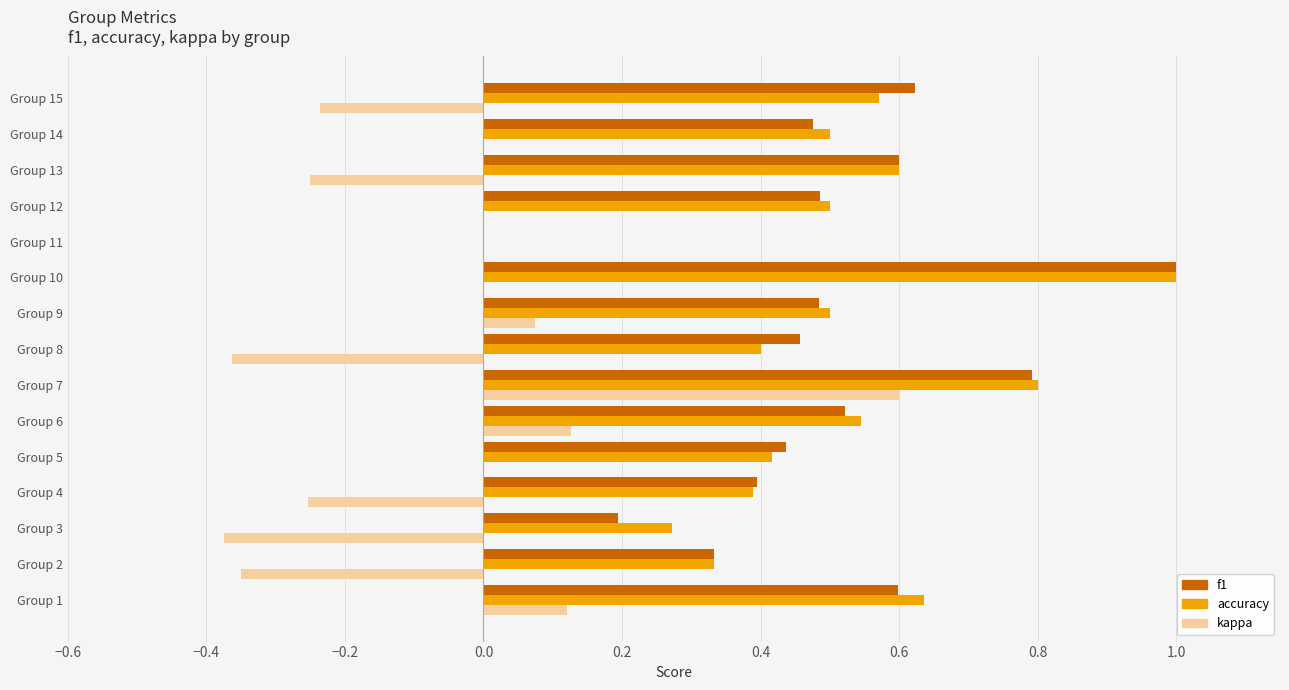

The value of accuracy at Group 11 is -0.6. True or false?

False